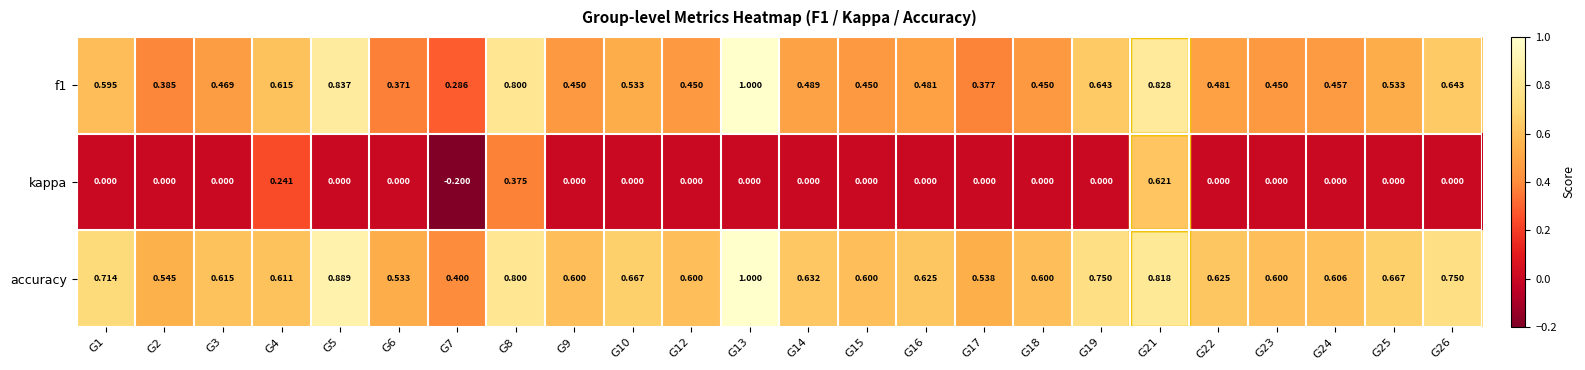

Which series has the largest range (max minus min)?

kappa